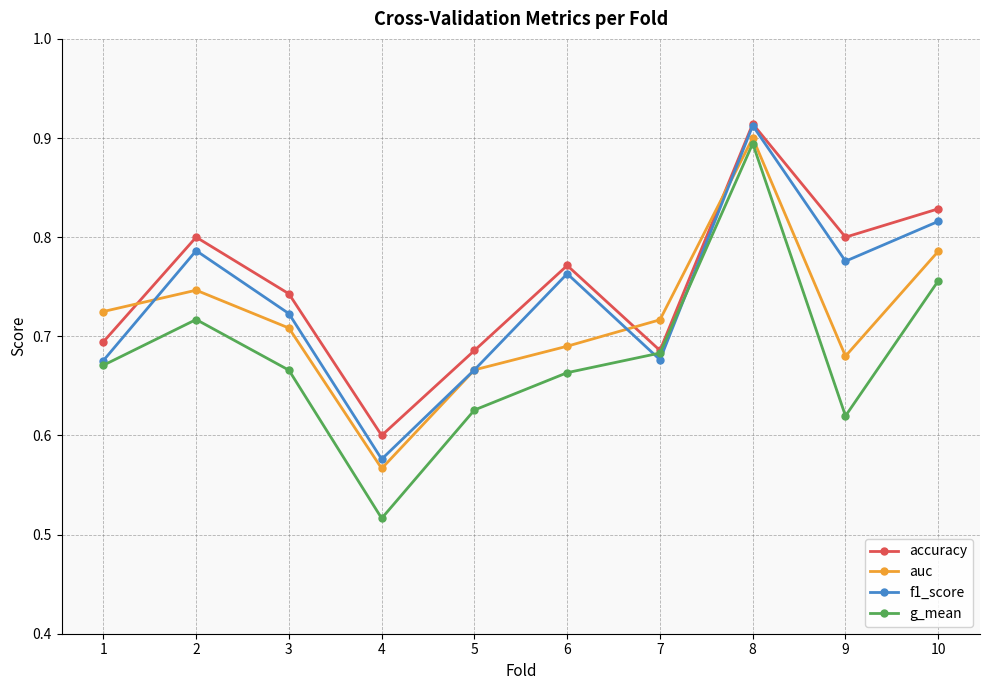

Which label corresponds to the largest value in the chart?

8